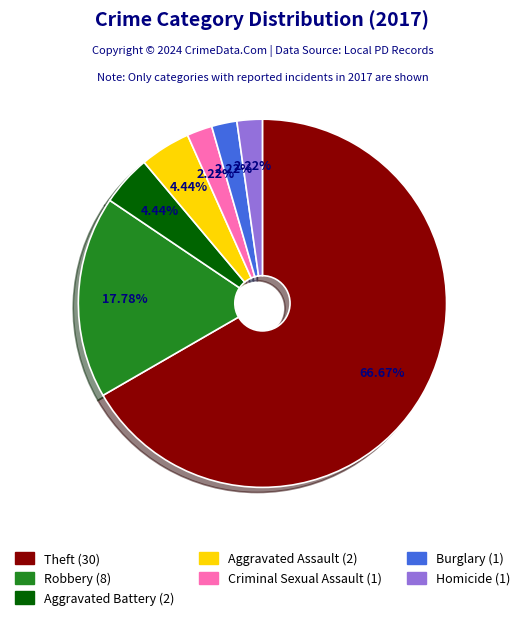

Is there any slice that represents more than half of the pie?

Yes